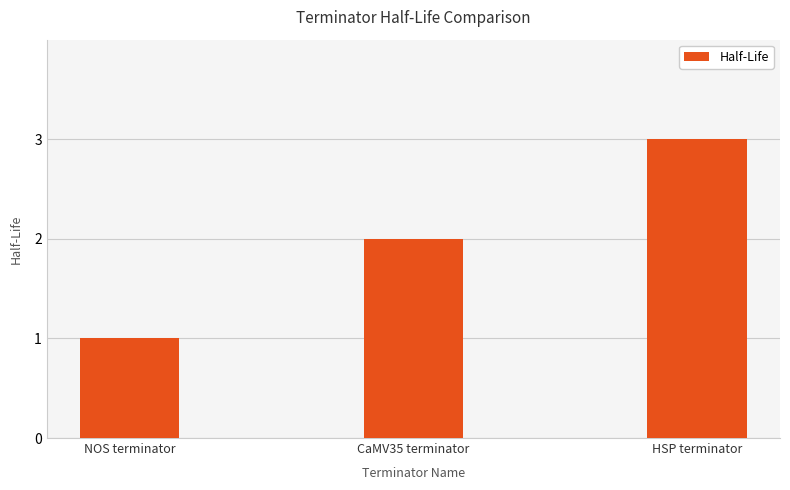

Rank the categories by value from highest to lowest.

HSP terminator, CaMV35 terminator, NOS terminator